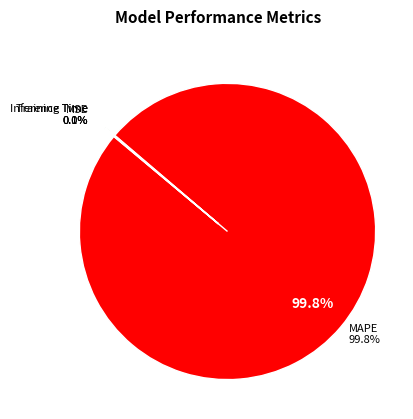

What is the smallest slice in the pie chart?

Inference Time